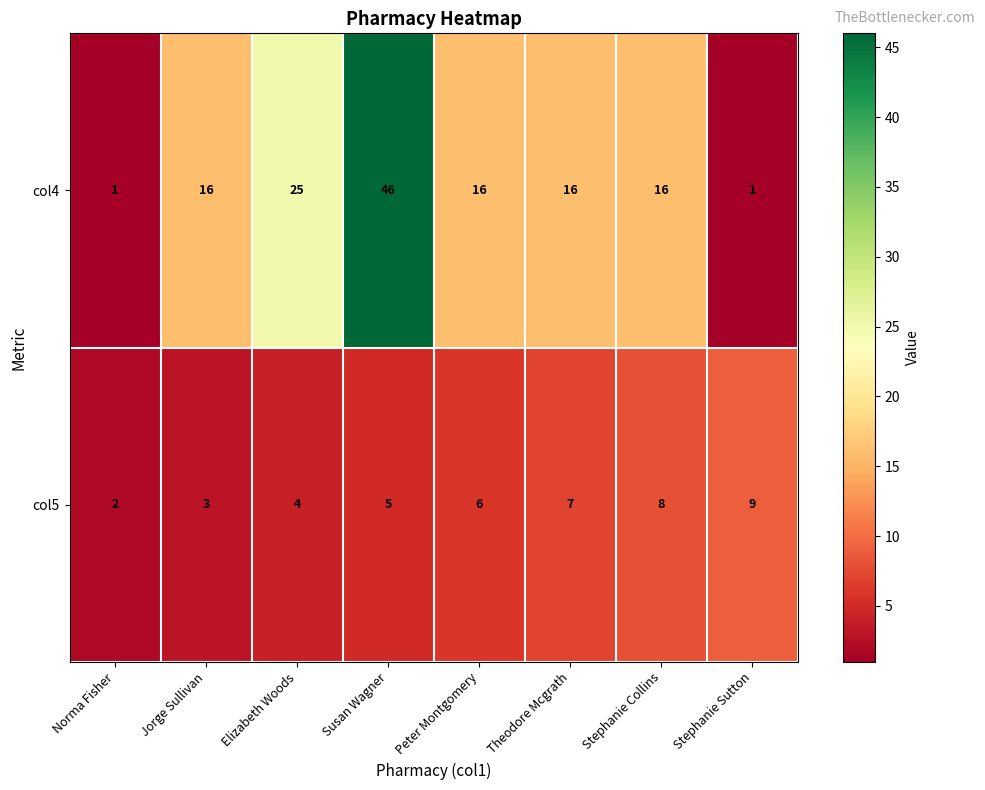

Reading left to right, transcribe all the data shown in this chart.

col4: 1	16	25	46	16	16	16	1
col5: 2	3	4	5	6	7	8	9